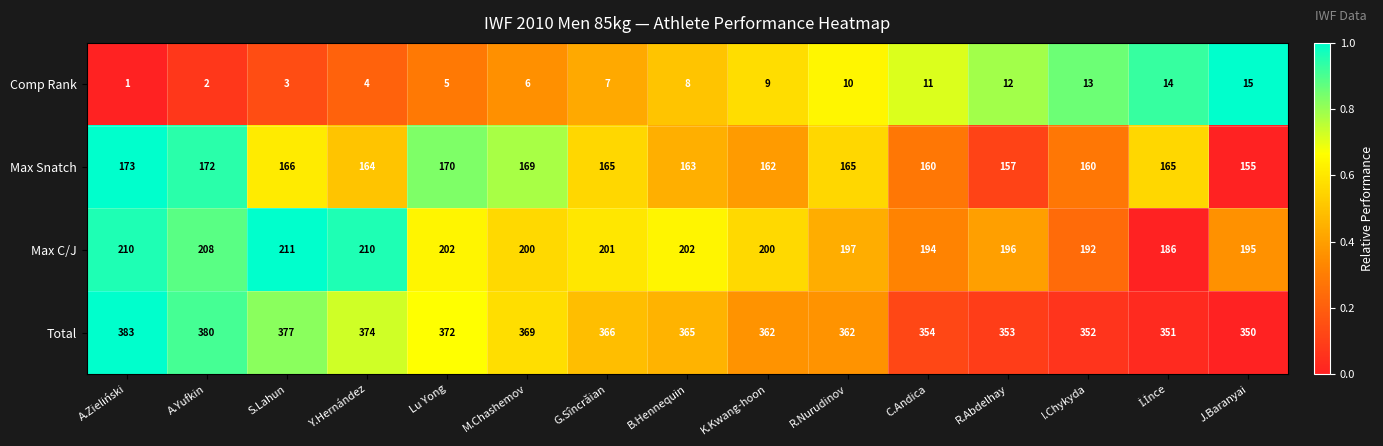

What is the sum of all Max Snatch values?

2466